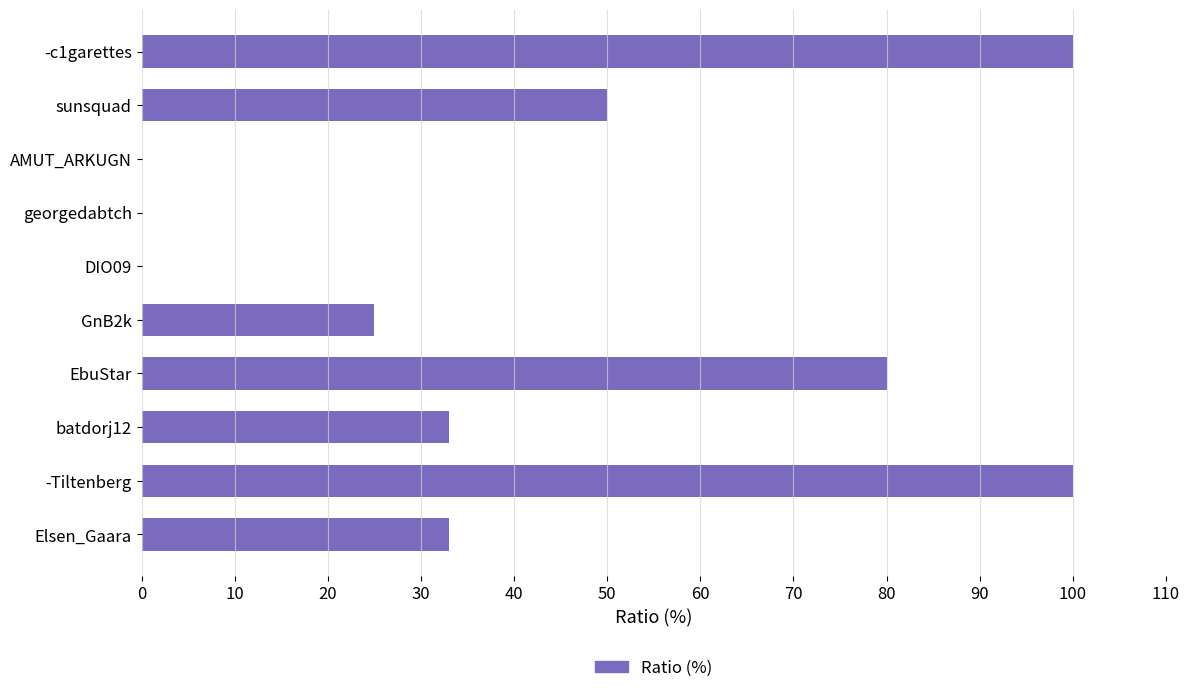

Reading top to bottom, extract all data points from this chart.

-c1garettes=100	sunsquad=50	AMUT_ARKUGN=0	georgedabtch=0	DIO09=0	GnB2k=25	EbuStar=80	batdorj12=33	-Tiltenberg=100	Elsen_Gaara=33